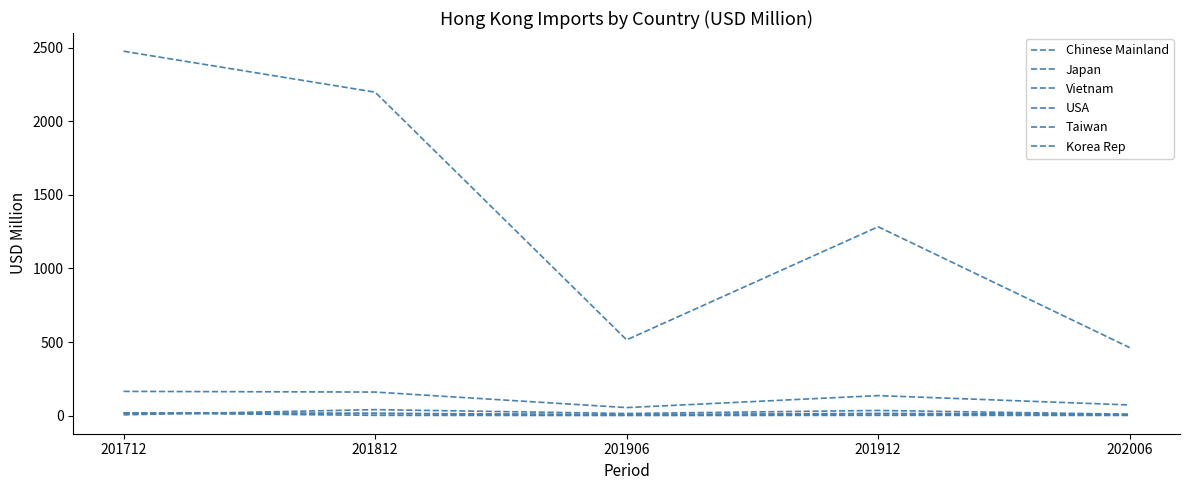

What is the sum of all Chinese Mainland values?

6935.0